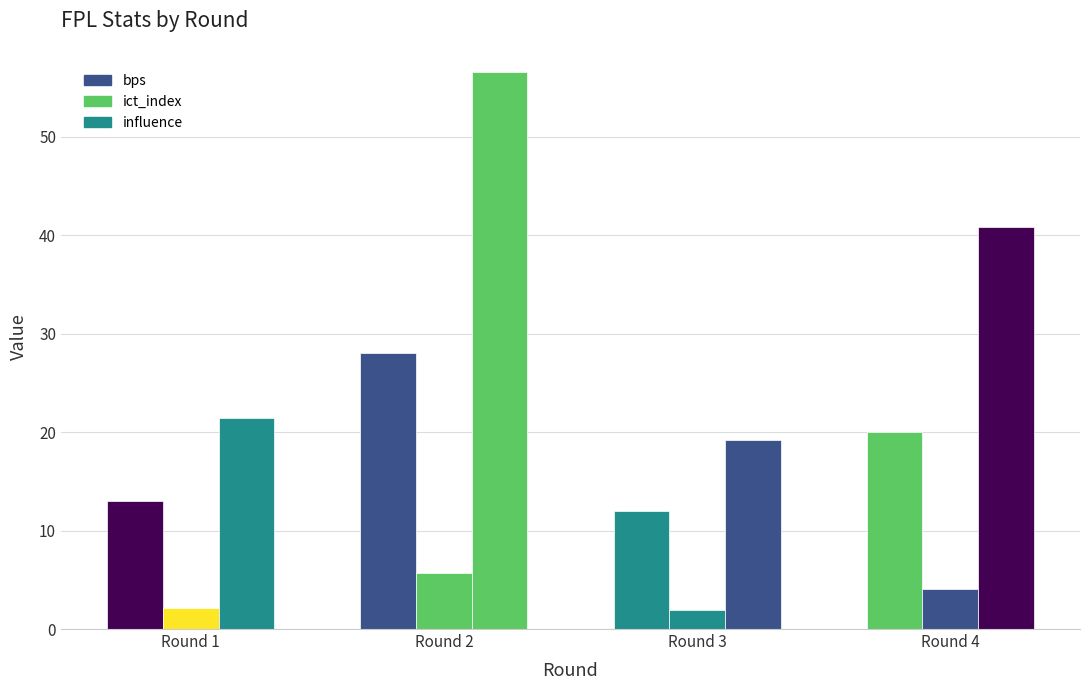

Rank the categories by bps value from highest to lowest.

Round 2, Round 4, Round 1, Round 3